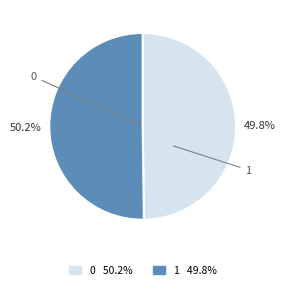

What is the ratio of the value at 0 to the value at 1?

1.0